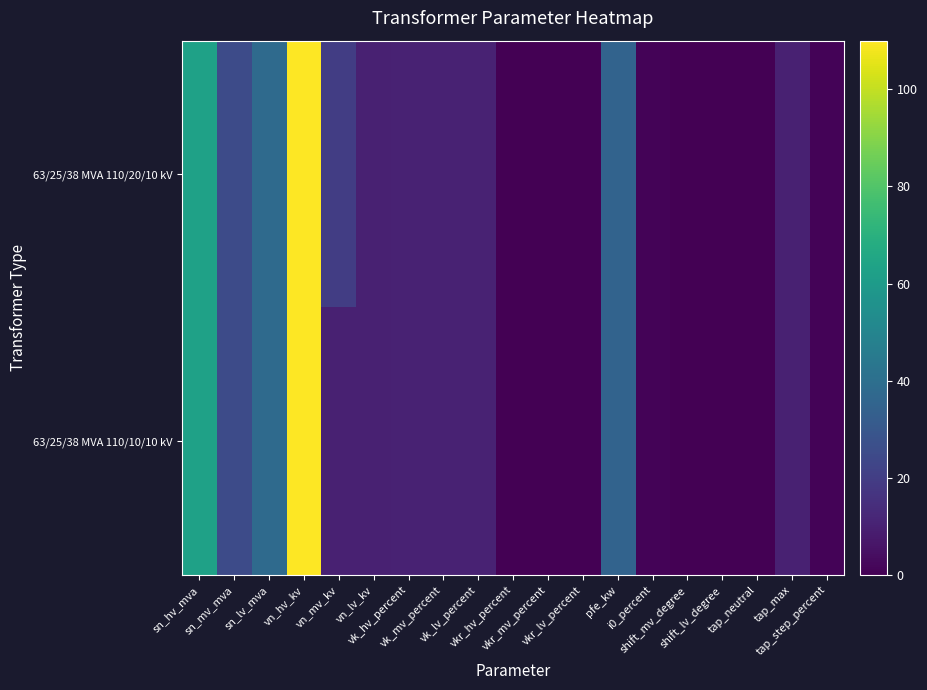

Which series has the widest spread of values?

63/25/38 MVA 110/20/10 kV